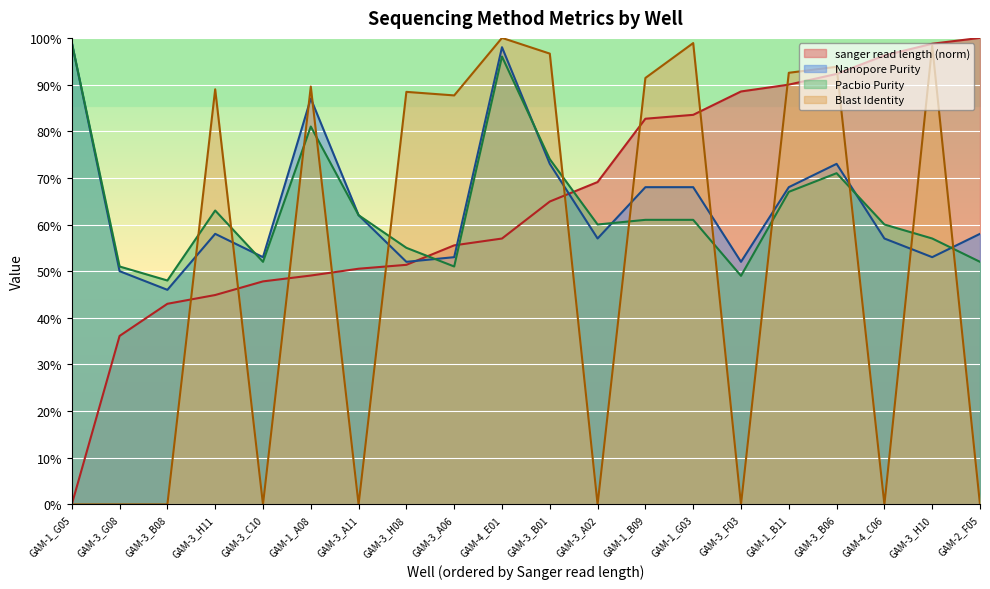

At which label does sanger read length first exceed 64?

GAM-3_B01